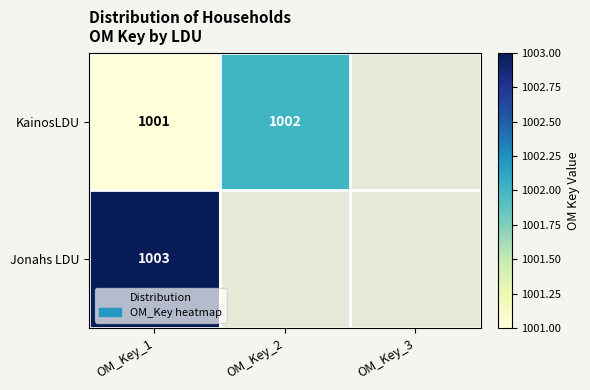

Is it true that KainosLDU equals 1002 at OM_Key_2?

True